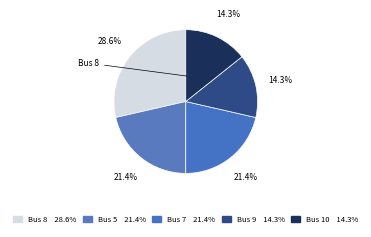

How many segments does this pie chart have?

5